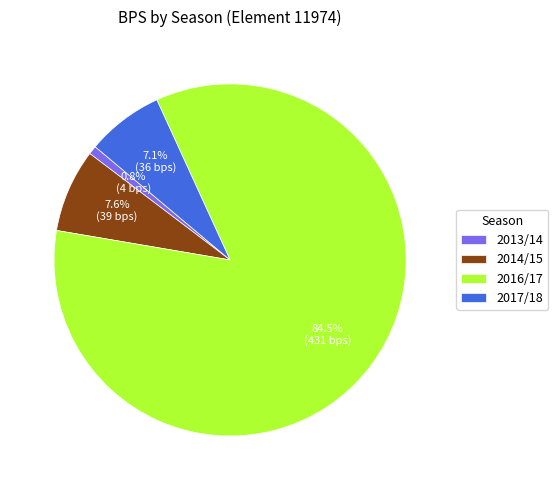

Is there any slice that represents more than half of the pie?

Yes